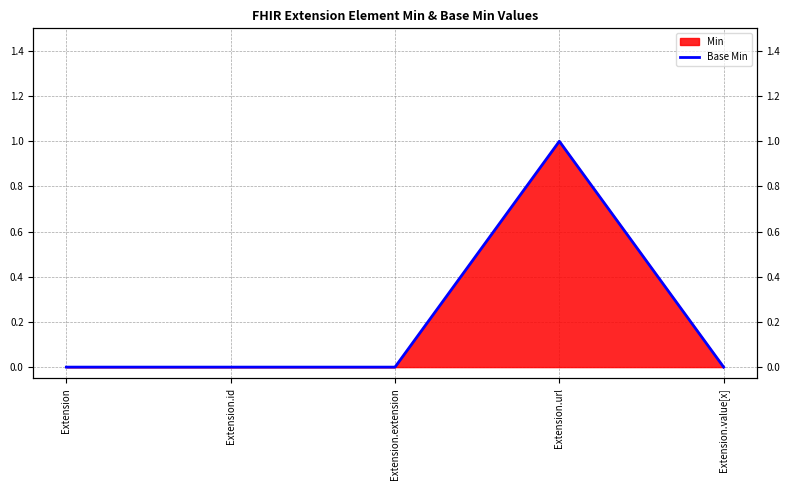

At which category does the chart reach its minimum across all series?

Extension